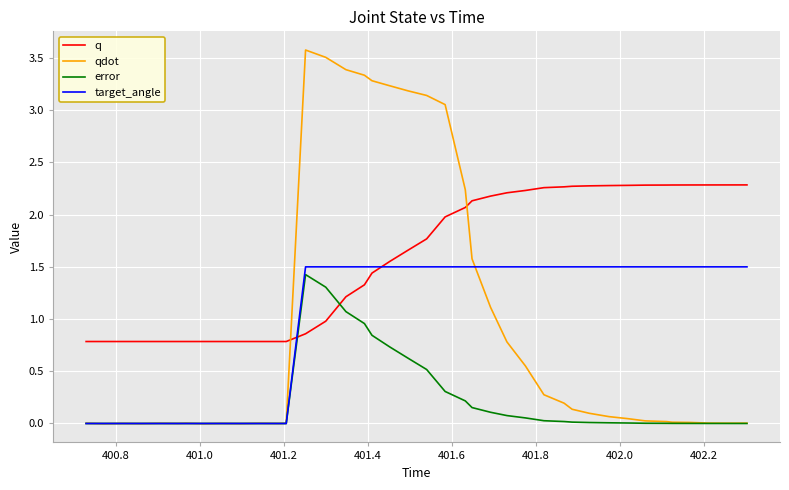

What is the greatest value displayed?

3.6